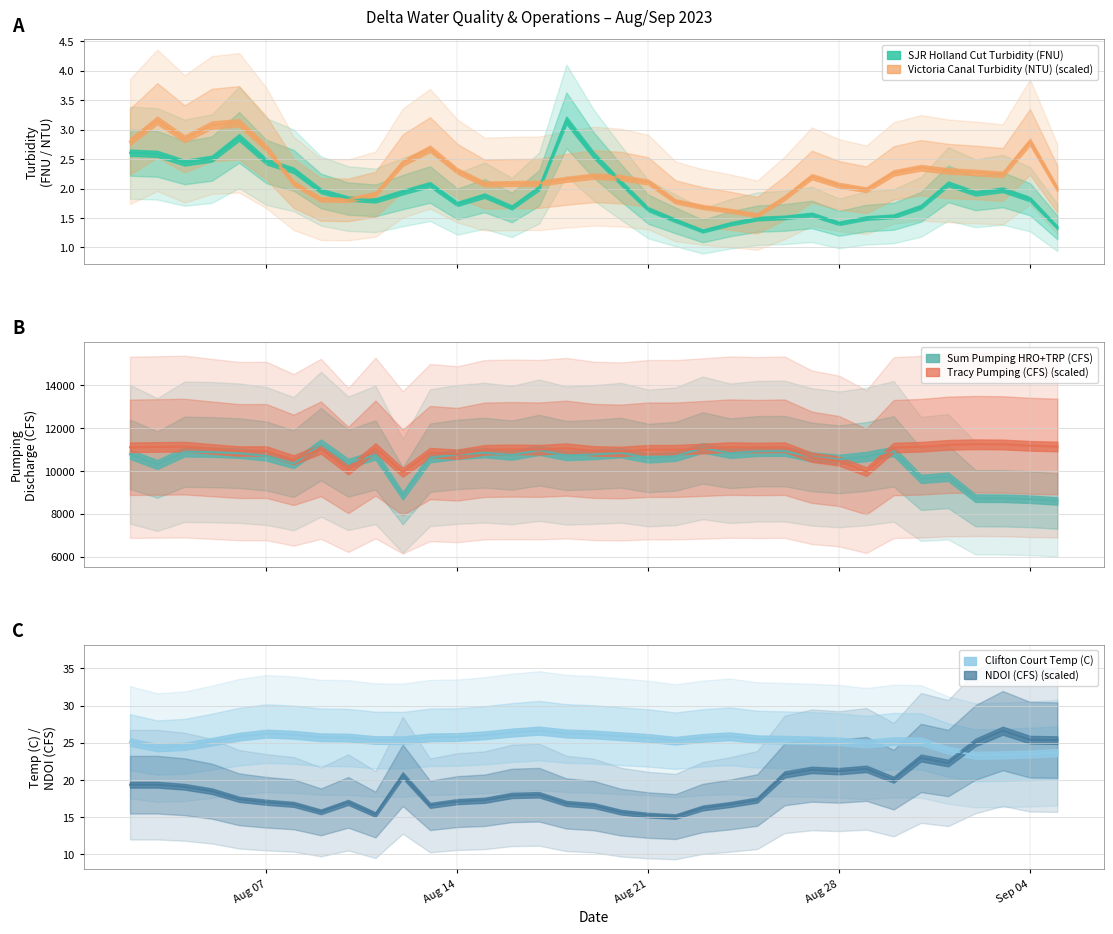

True or false: Sum Pumping HRO+TRP (CFS) has more than 1 points higher than both neighbors.

True